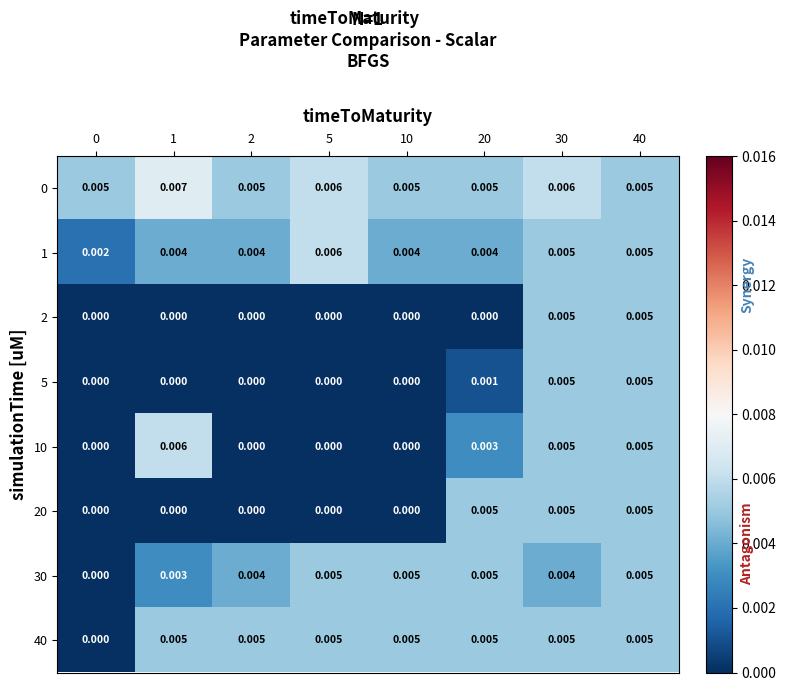

Is the value of 40 at 40 greater than the value of 2 at 2?

Yes